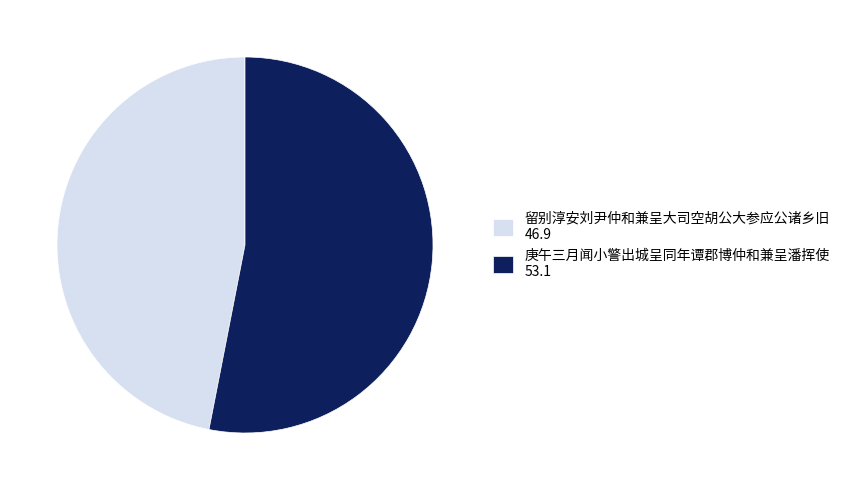

Approximately how many times larger is the value at 留别淳安刘尹仲和兼呈大司空胡公大参应公诸乡旧 compared to 庚午三月闻小警出城呈同年谭郡博仲和兼呈潘挥使?

0.9